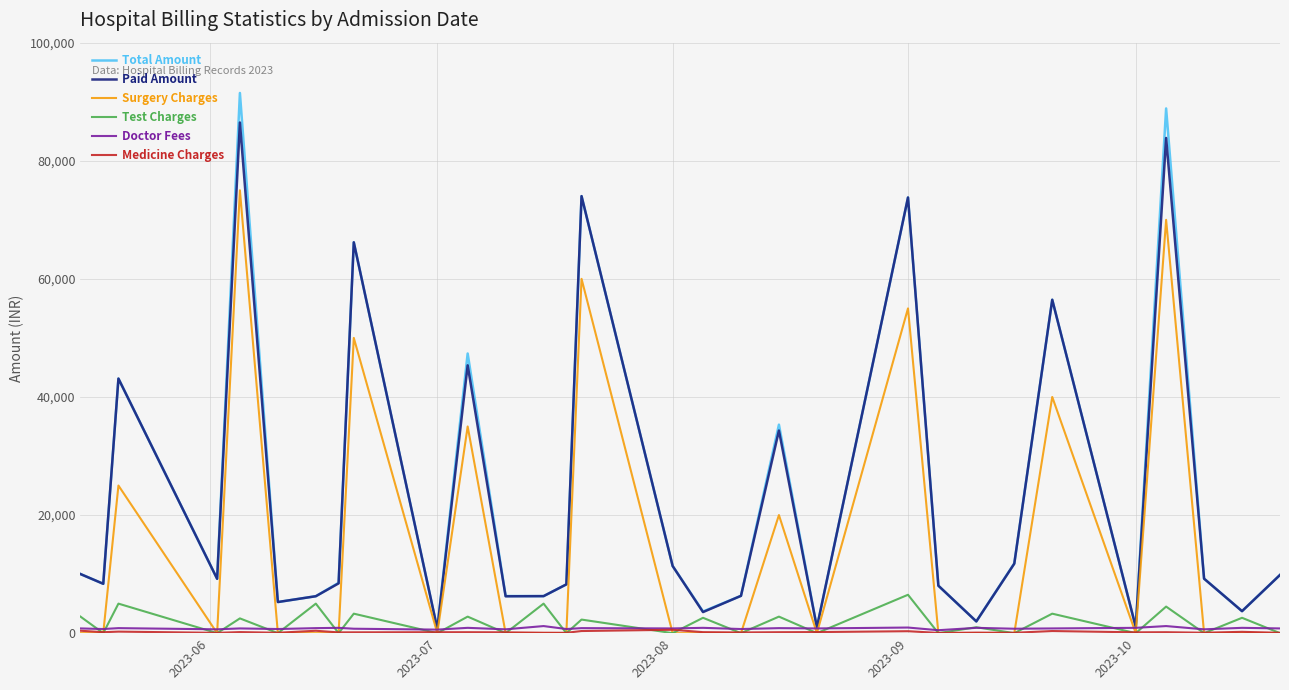

Which series has the widest spread of values?

Total Amount